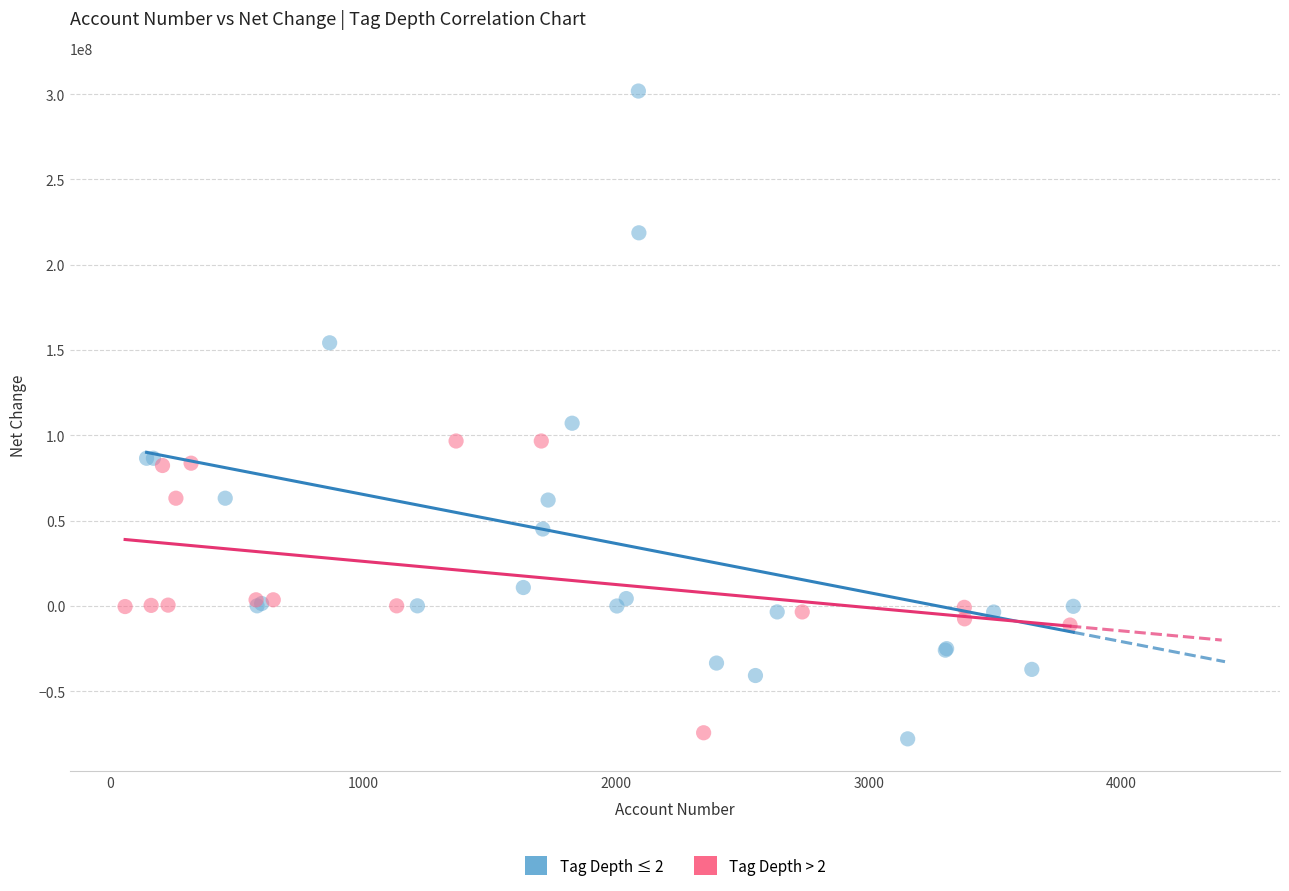

What are all the series names shown in the legend?

Tag Depth ≤ 2, Tag Depth > 2